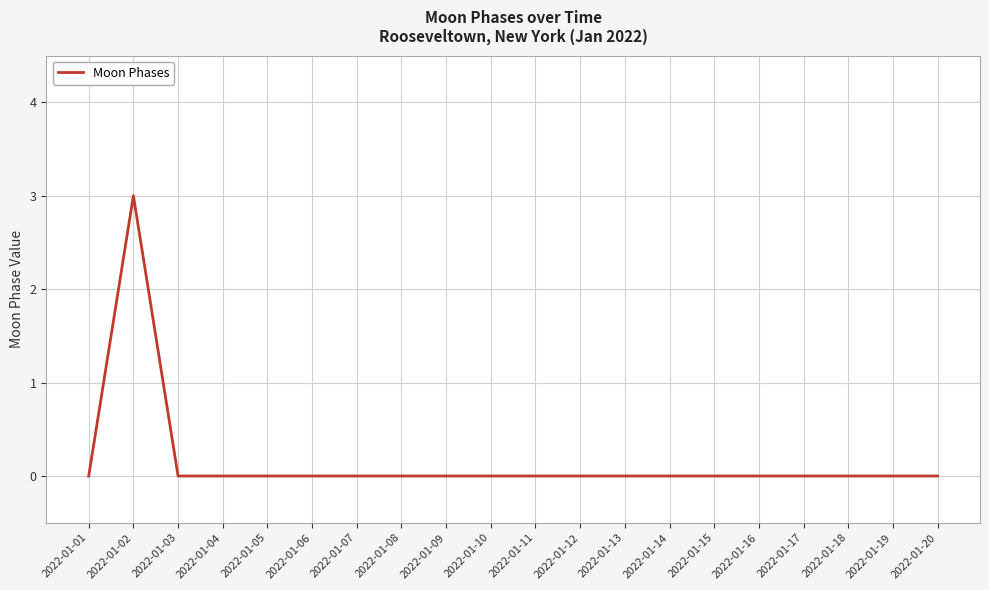

True or false: the data shows 0 at 2022-01-03.

True